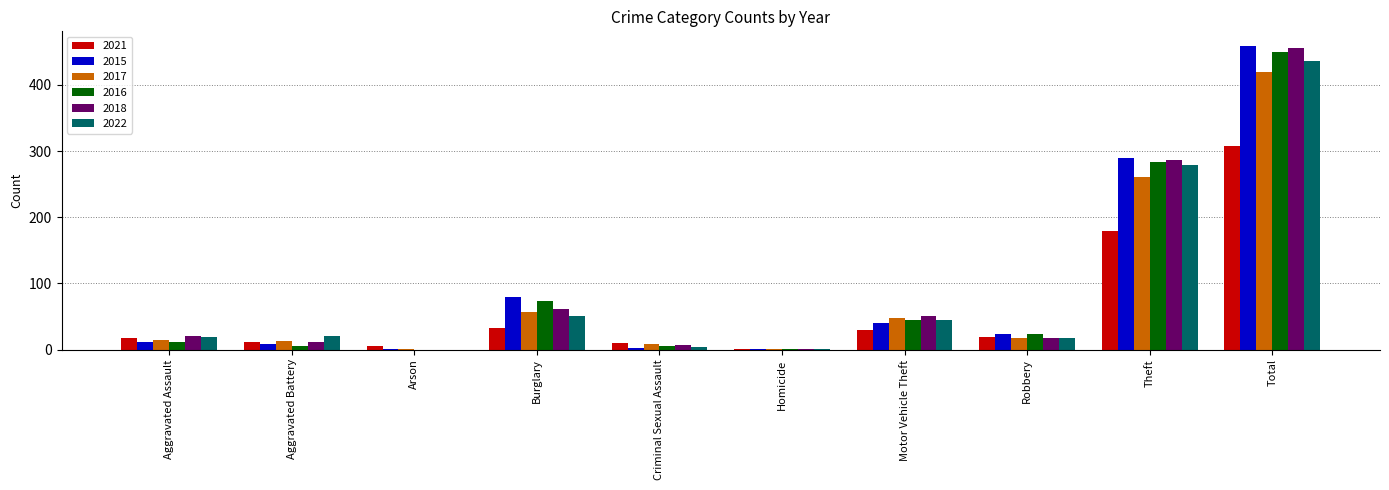

Count the number of data series in this chart.

6